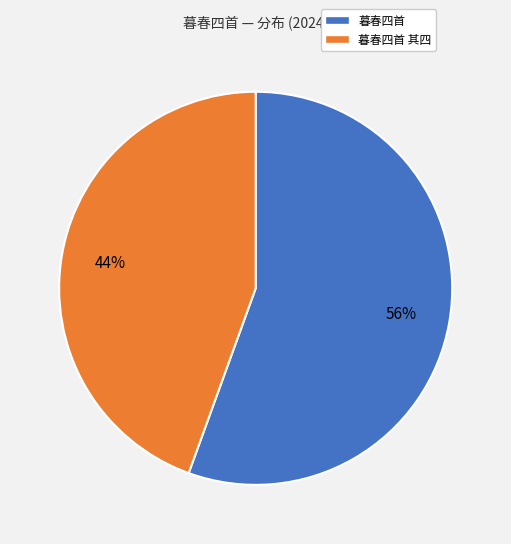

To the nearest percent, what percentage of the pie is 暮春四首?

56%